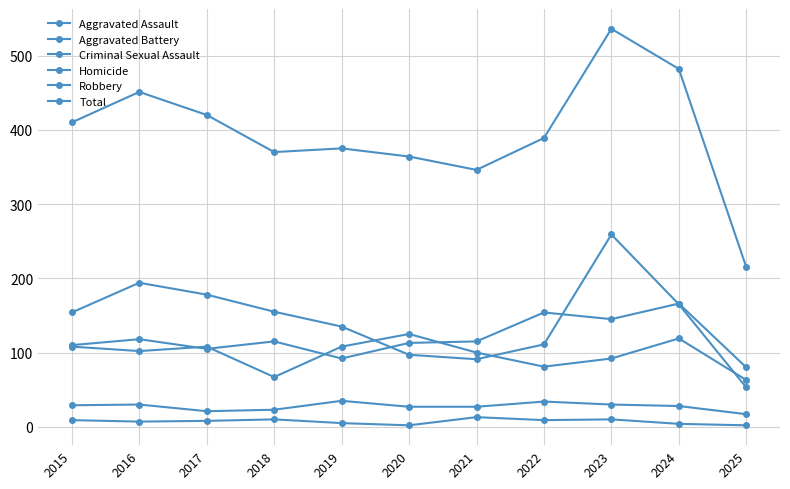

Is the value of Aggravated Assault at 2021 greater than the value of Homicide at 2018?

Yes